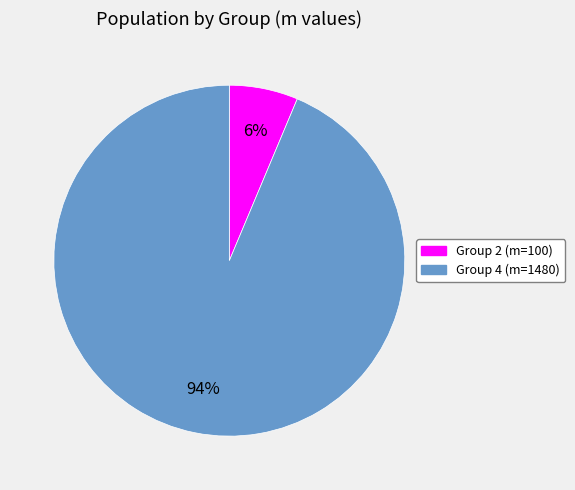

Is there a majority slice in this chart?

Yes